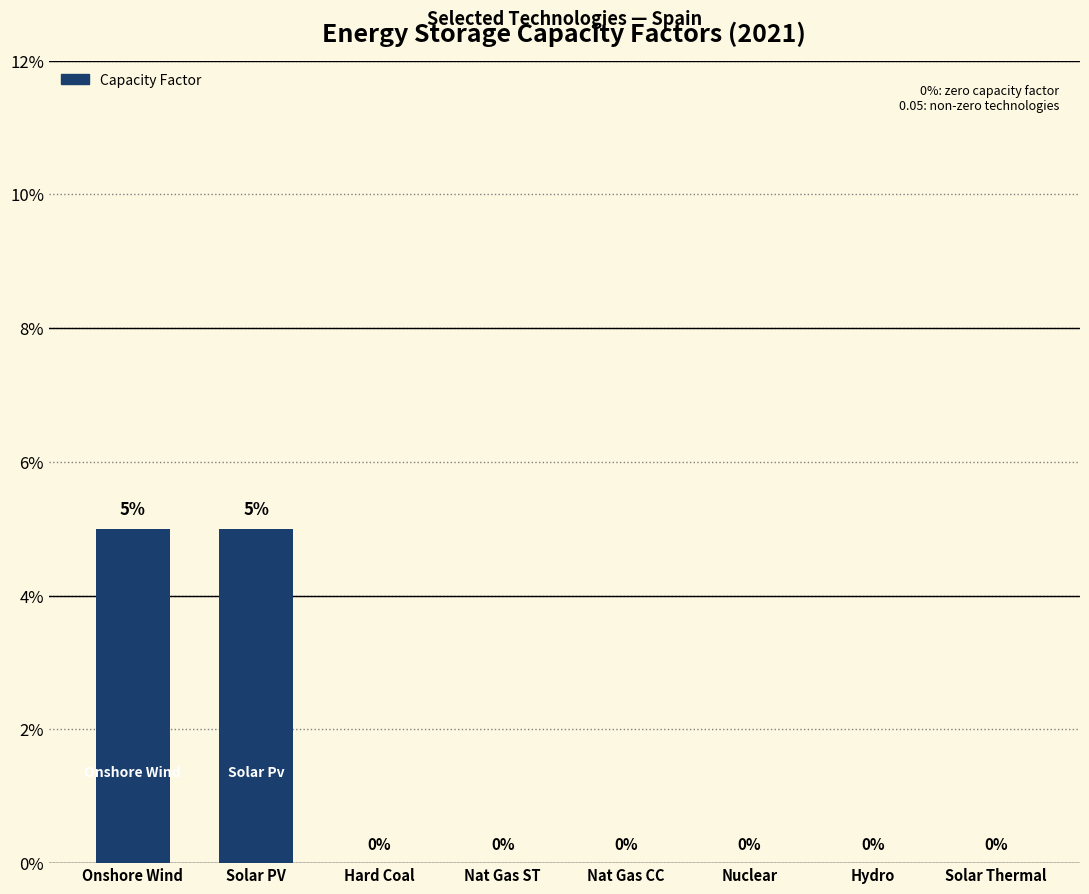

How many values are between 0 and 1?

8